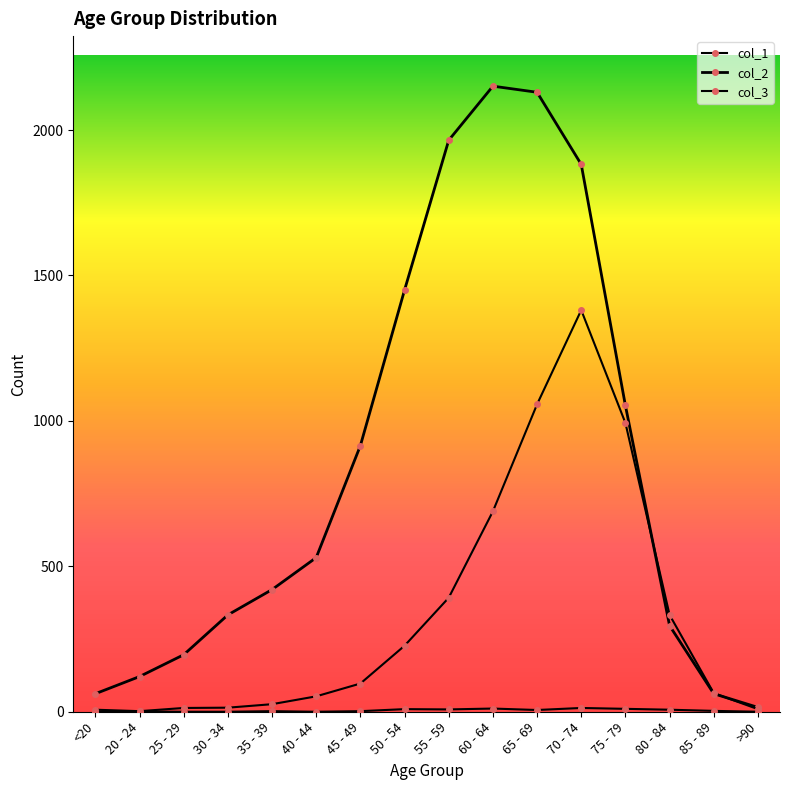

Count the number of categories in the chart.

16